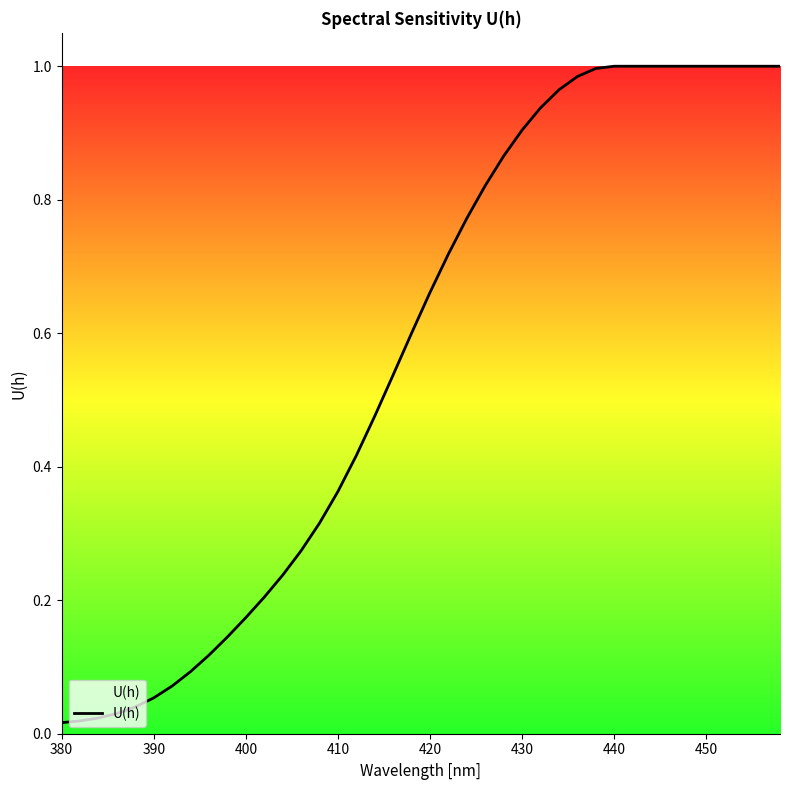

How many lines are shown in the chart?

1